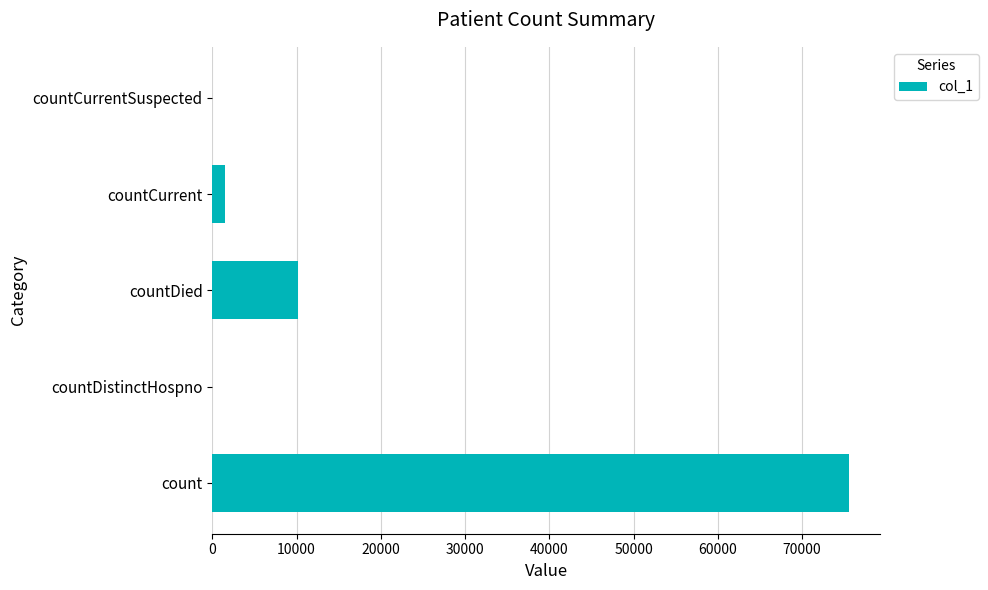

Reading bottom to top, transcribe all the data shown in this chart.

count=75527	countDistinctHospno=0	countDied=10130	countCurrent=1488	countCurrentSuspected=0